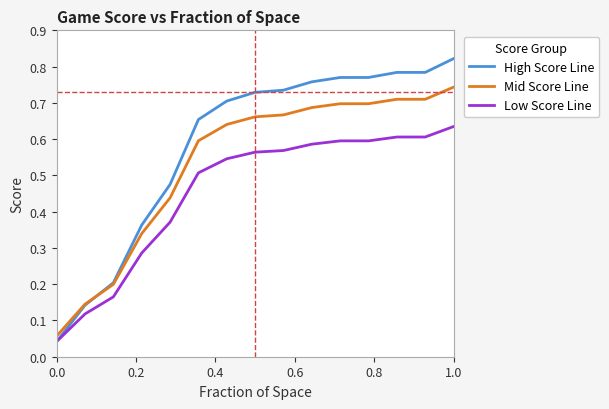

Which series has the largest total across all categories?

High Score Line